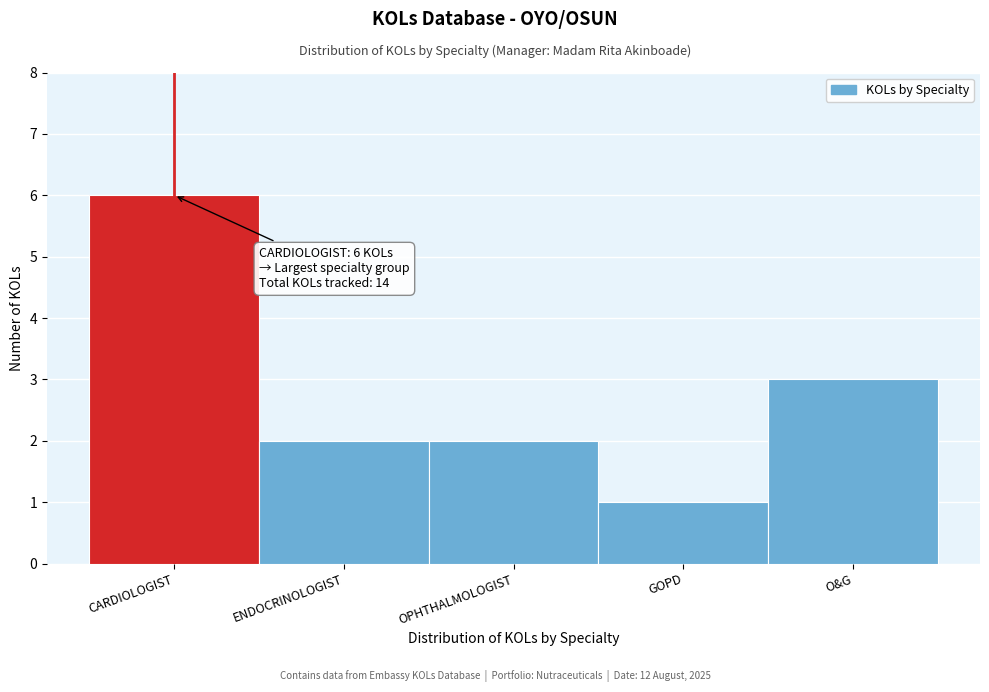

Reading left to right, transcribe all the data shown in this chart.

CARDIOLOGIST=6	ENDOCRINOLOGIST=2	OPHTHALMOLOGIST=2	GOPD=1	O&G=3